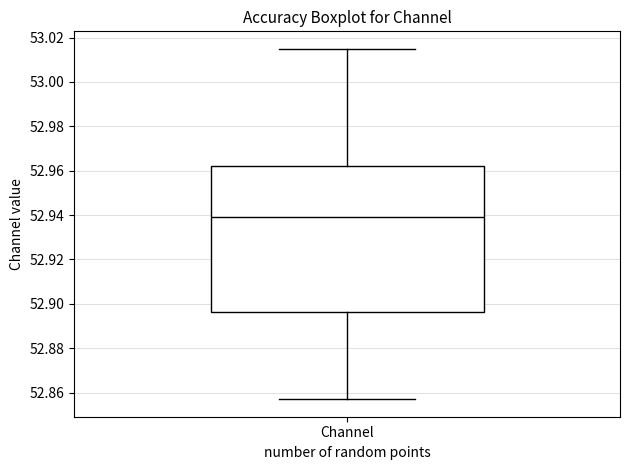

Read this box plot against the y-axis: the position of the median line, the range covered by the box, and the ends of both whiskers. The values are not printed on the chart, so give them approximately, as read against the axis.

median 52.940, box 52.896 to 52.962, whiskers 52.858 to 53.014